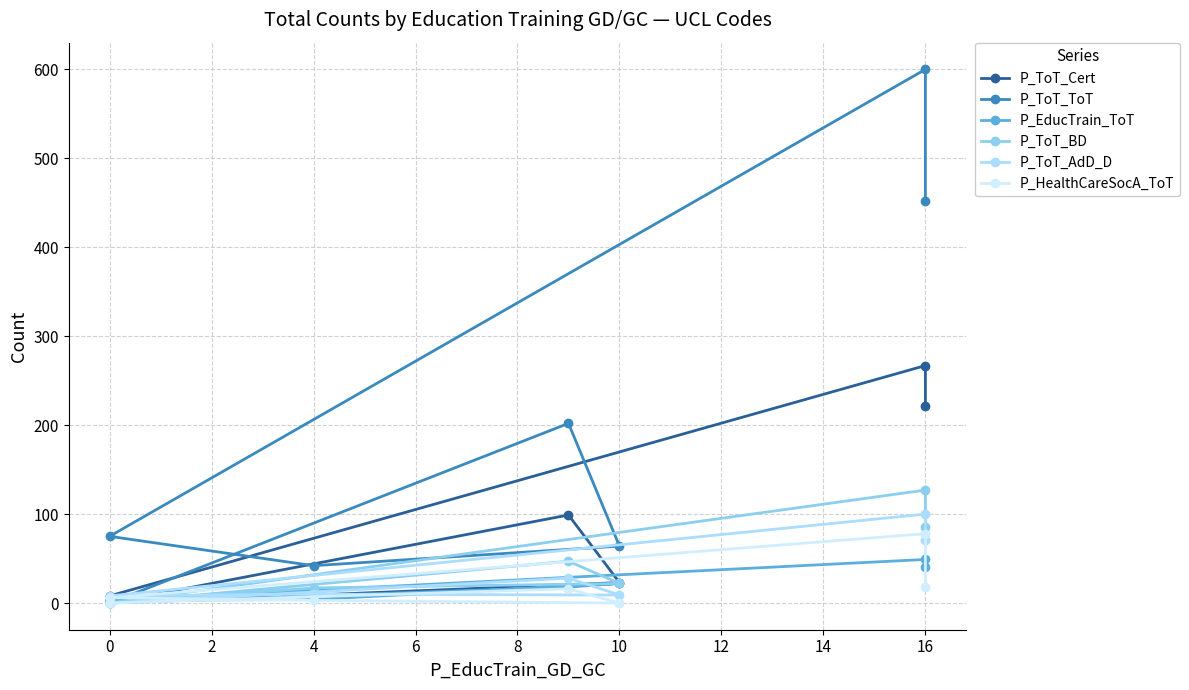

At 10, list the series in order from largest to smallest.

P_ToT_ToT, P_ToT_Cert, P_EducTrain_ToT, P_ToT_BD, P_ToT_AdD_D, P_HealthCareSocA_ToT